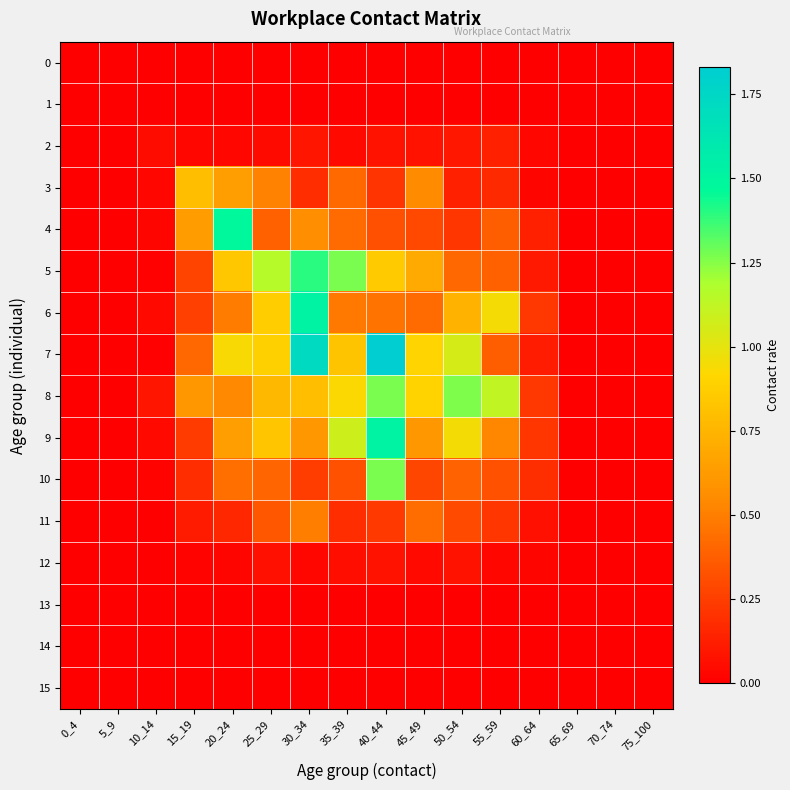

Between 5_9 and 35_39, which is larger?

5_9